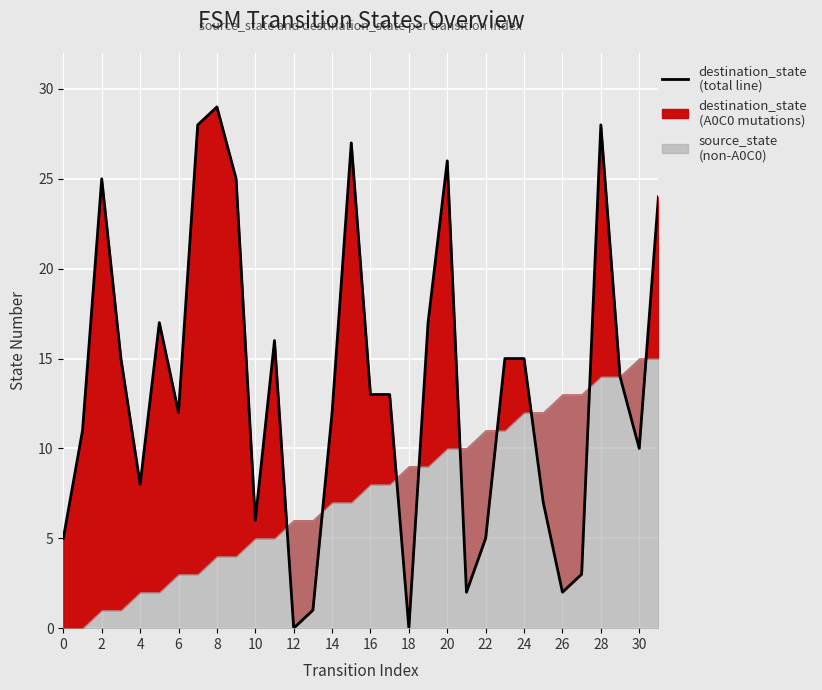

The value at 28 is 28. True or false?

True